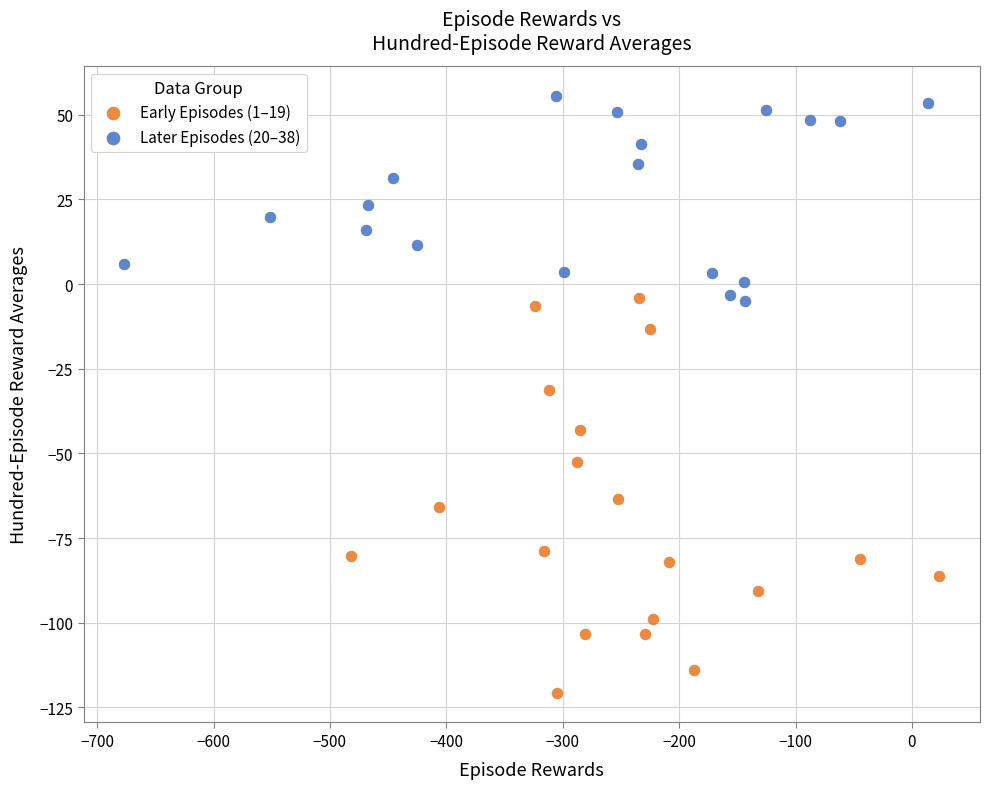

Which series contains the highest Y value?

Later Episodes (20–38)